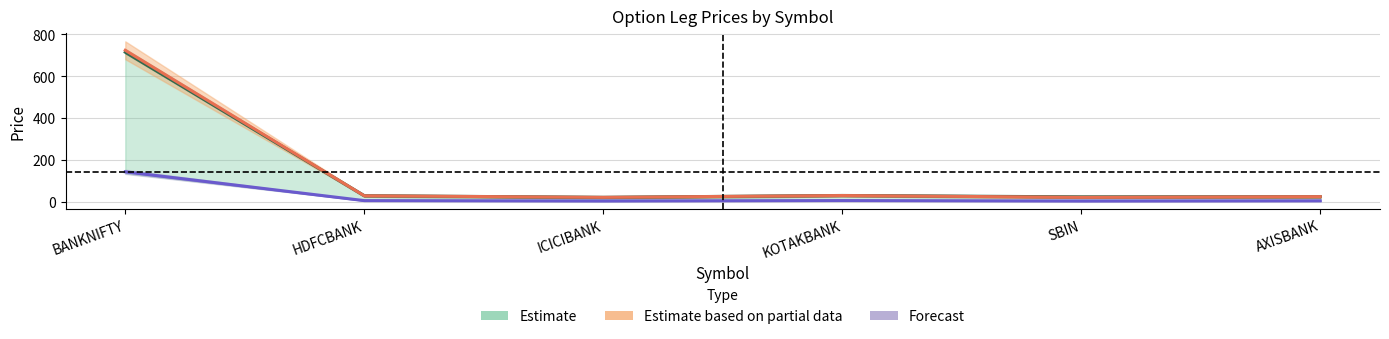

Reading right to left, extract all data points from this chart.

Estimate: AXISBANK=24.5	SBIN=23.6	KOTAKBANK=30.2	ICICIBANK=21.4	HDFCBANK=29.1	BANKNIFTY=715.2
Estimate based on partial data: AXISBANK=24.6	SBIN=21.4	KOTAKBANK=30.0	ICICIBANK=21.2	HDFCBANK=28.8	BANKNIFTY=724.4
Forecast: AXISBANK=4.7	SBIN=3.9	KOTAKBANK=5.8	ICICIBANK=4.0	HDFCBANK=5.6	BANKNIFTY=143.3